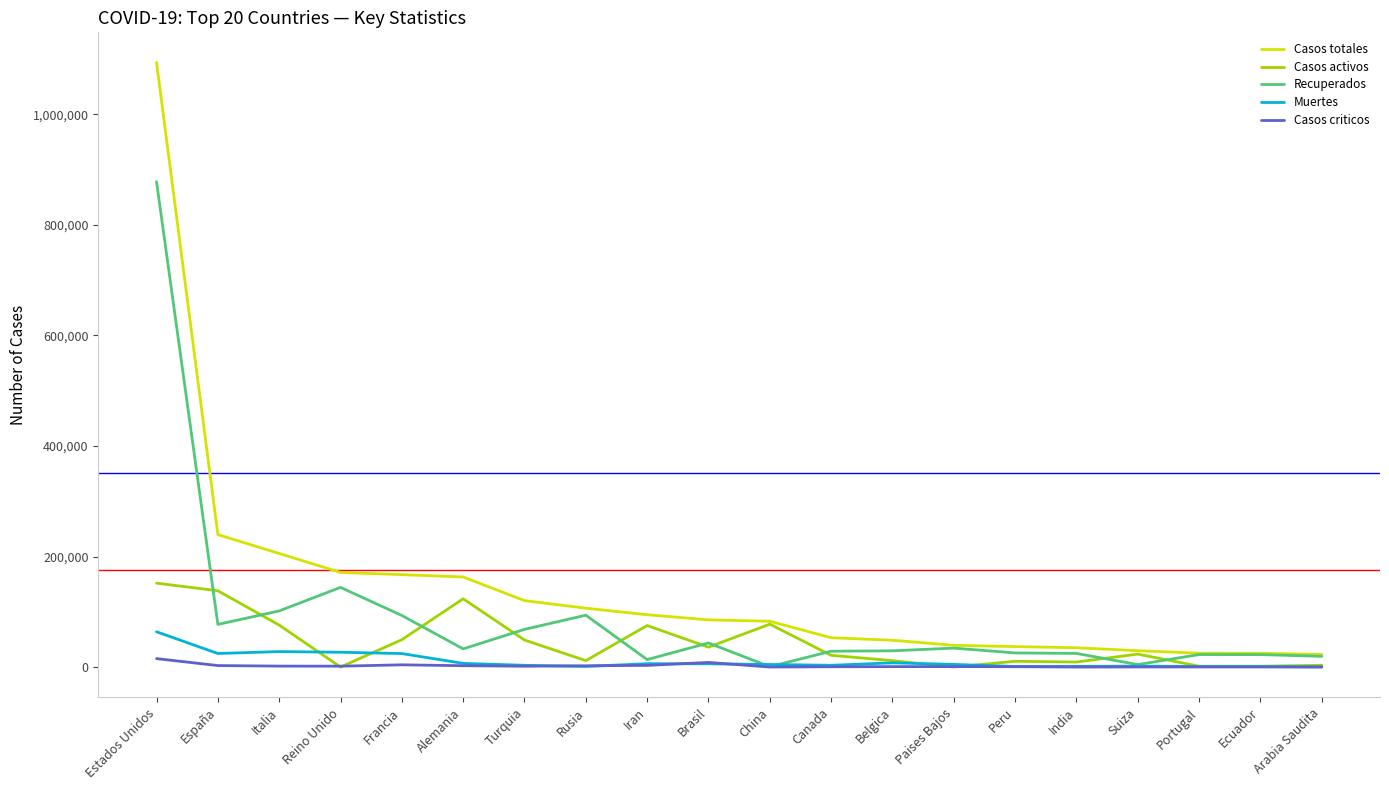

Is this an area chart (filled region under the line)?

No